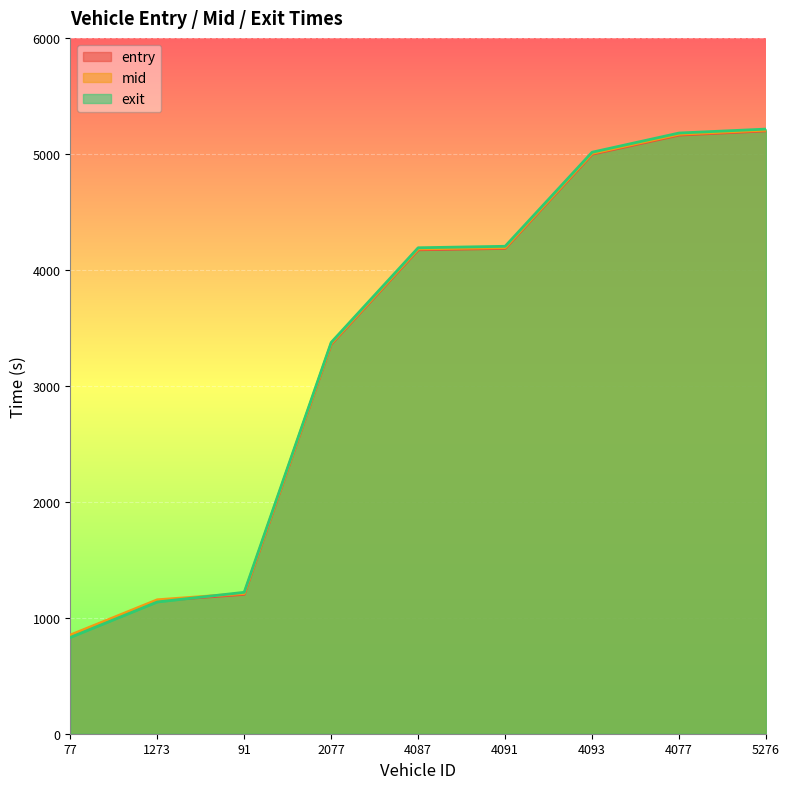

What is the label of the 4th point from the right?

4091